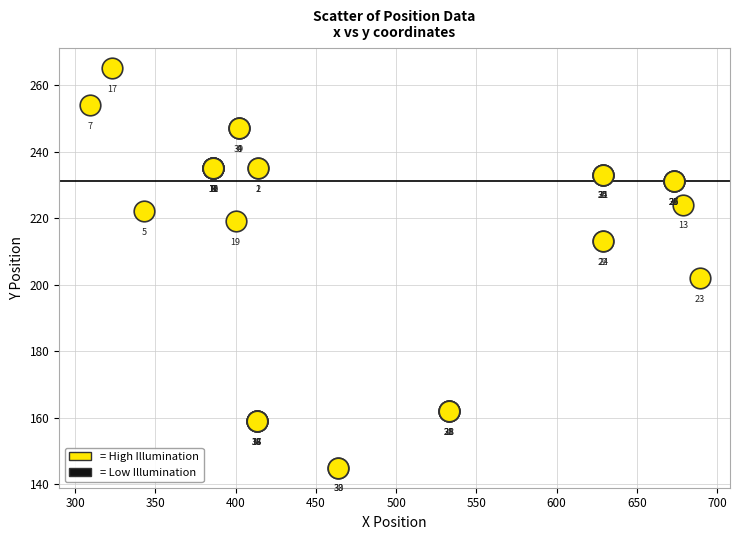

What Y value in the scatter plot is closest to 205?

202